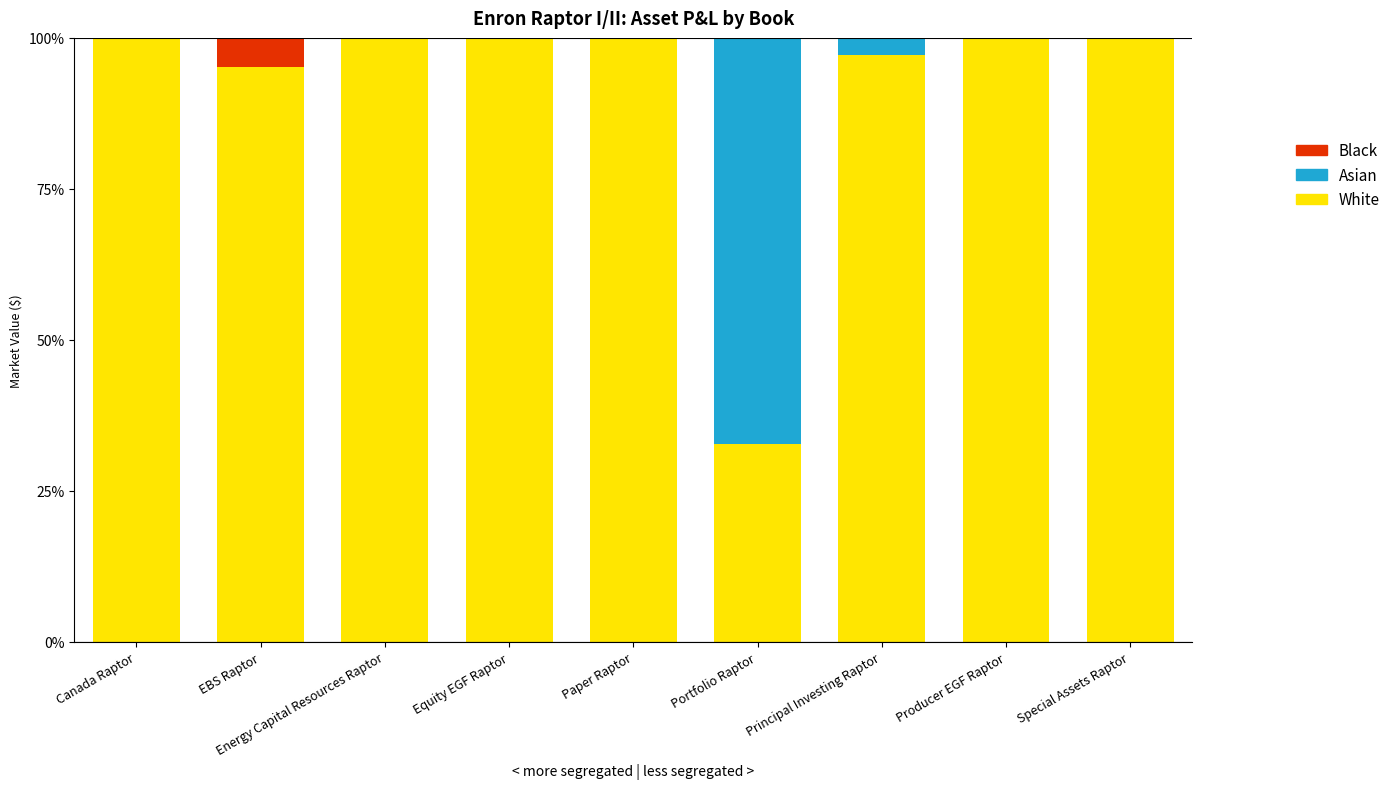

What is the sum of the White values at Energy Capital Resources Raptor and Canada Raptor?

200.0